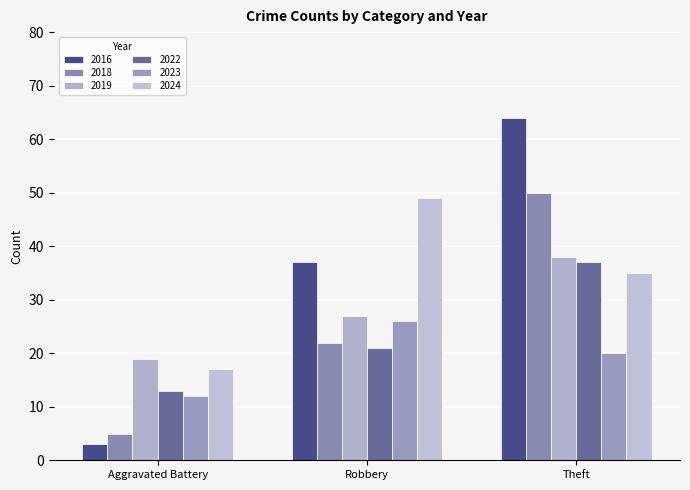

What is the highest value of the 2023 series?

26